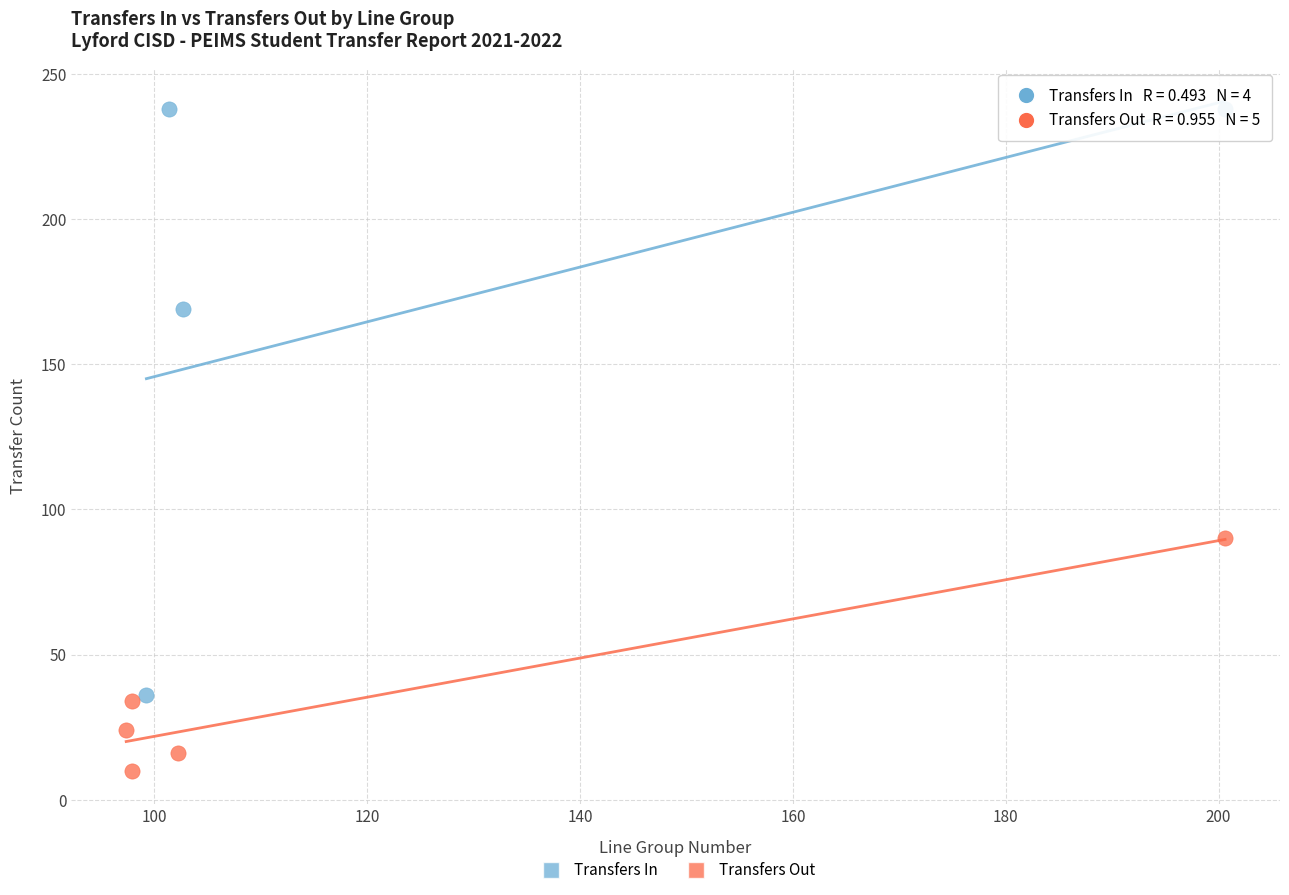

Which series reaches the minimum Y coordinate?

Transfers Out